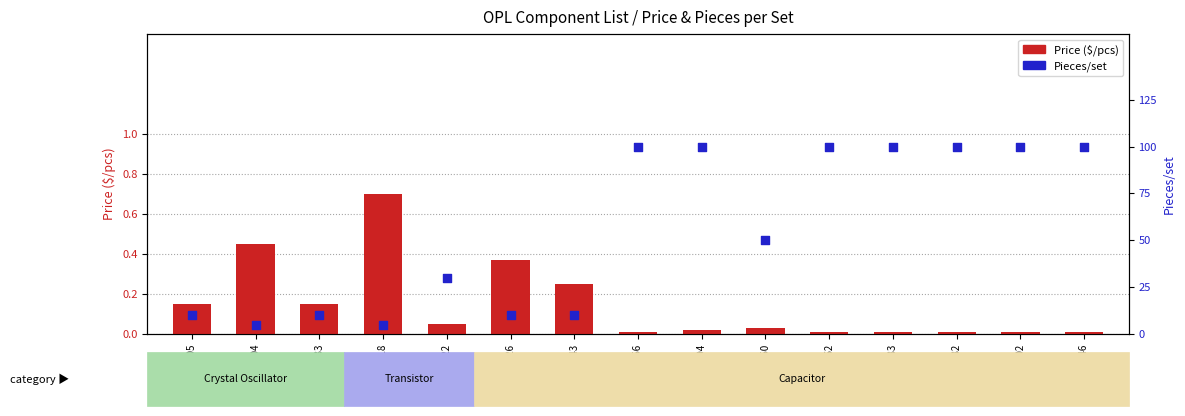

Which series has the largest total across all categories?

Pieces/set